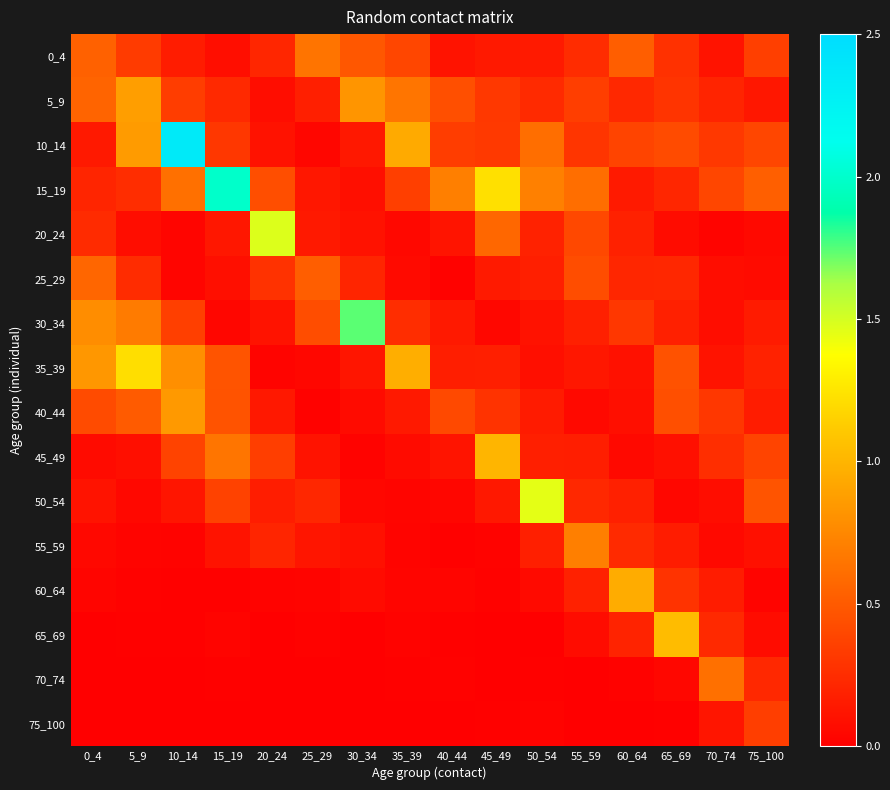

Which label corresponds to the smallest value in the chart?

25_29